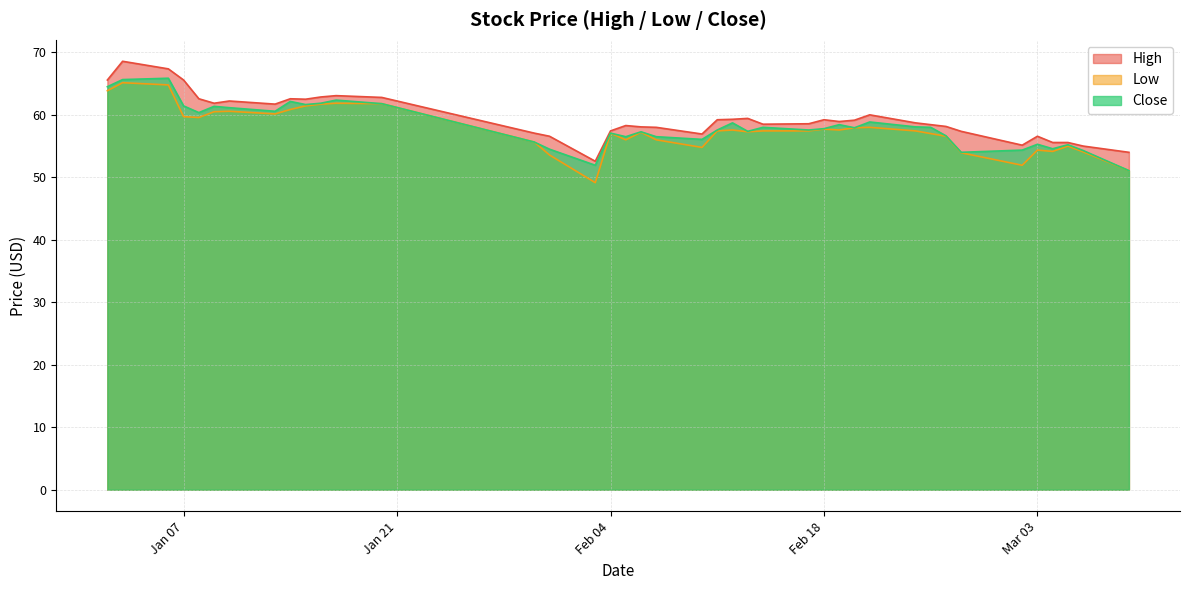

At which category does High reach its first local valley?

2020-01-09